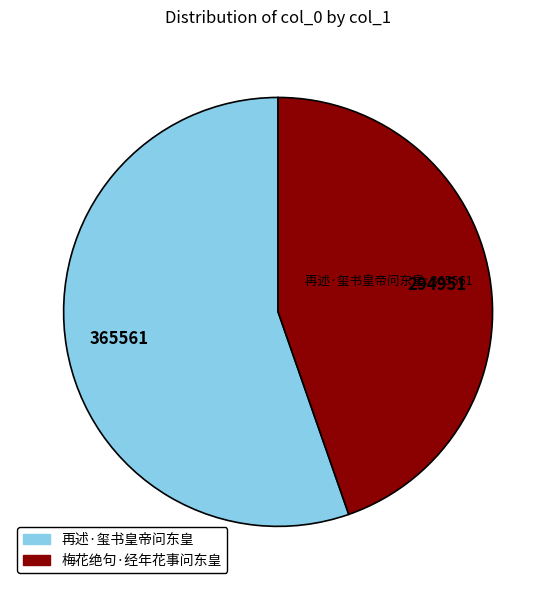

Rank the categories by value from lowest to highest.

梅花绝句·经年花事问东皇, 再述·玺书皇帝问东皇